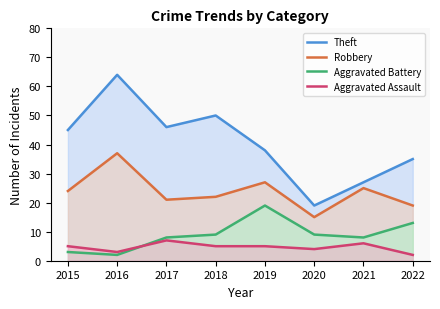

Reading left to right, extract all data points from this chart.

Theft: 2015=45	2016=64	2017=46	2018=50	2019=38	2020=19	2021=27	2022=35
Robbery: 2015=24	2016=37	2017=21	2018=22	2019=27	2020=15	2021=25	2022=19
Aggravated Battery: 2015=3	2016=2	2017=8	2018=9	2019=19	2020=9	2021=8	2022=13
Aggravated Assault: 2015=5	2016=3	2017=7	2018=5	2019=5	2020=4	2021=6	2022=2